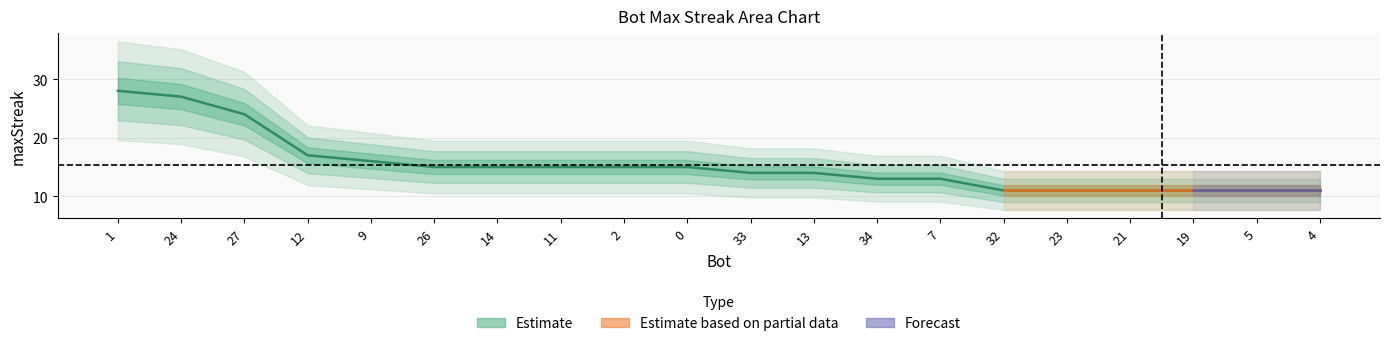

The value at 33 is 18. True or false?

False